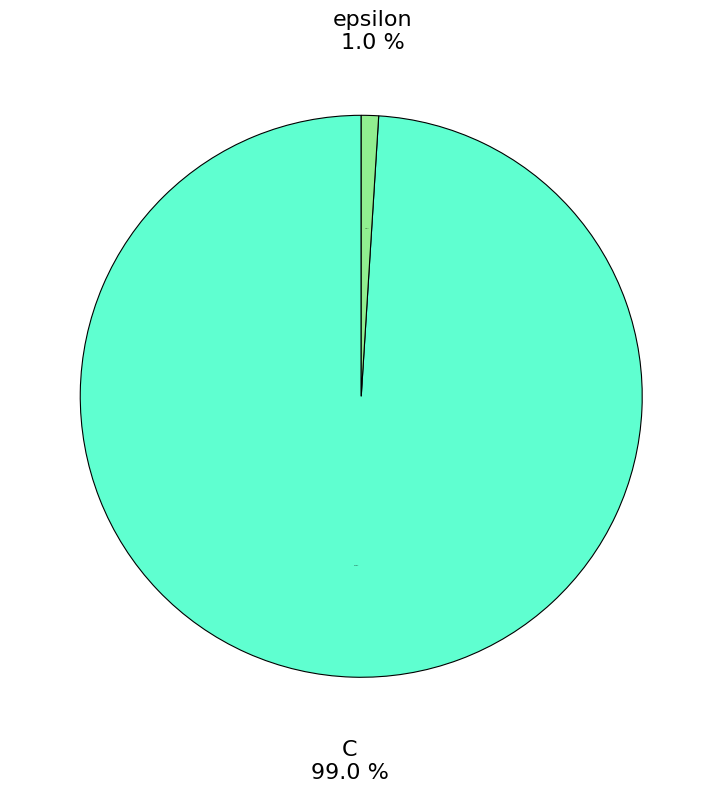

To the nearest percent, what portion does epsilon represent?

1%